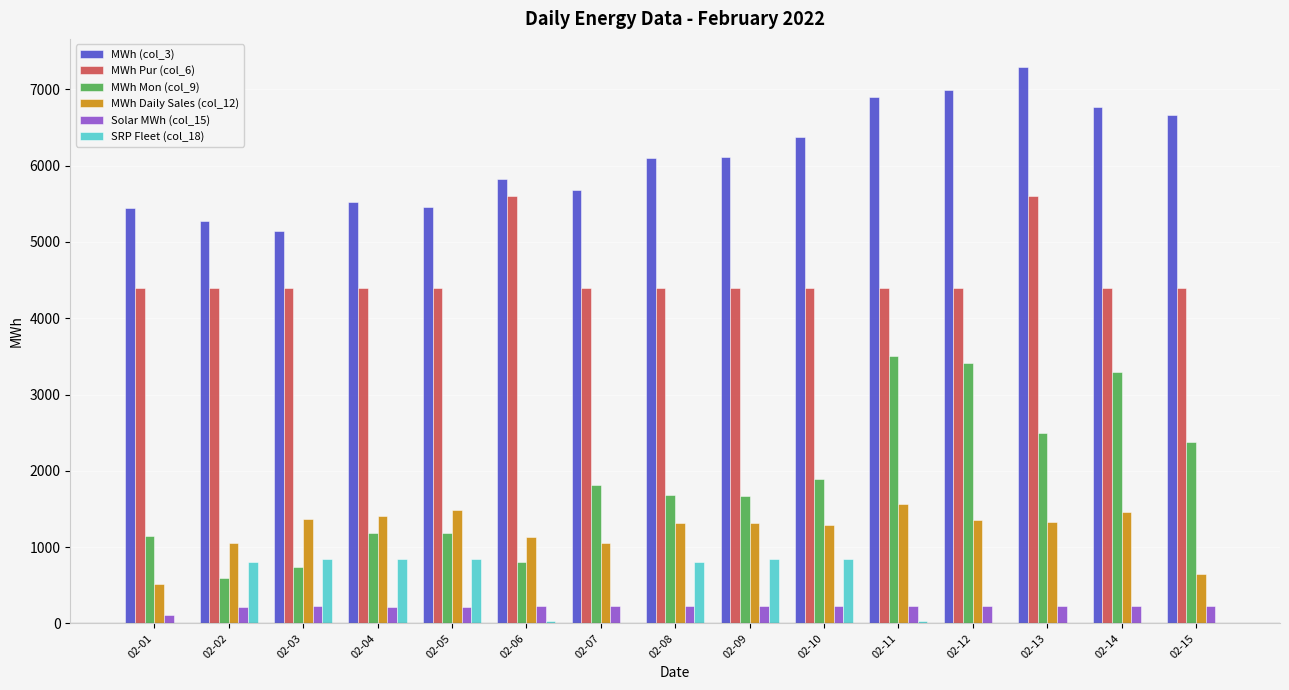

Which series changed the most between 02-02 and 02-08?

MWh Mon (col_9)